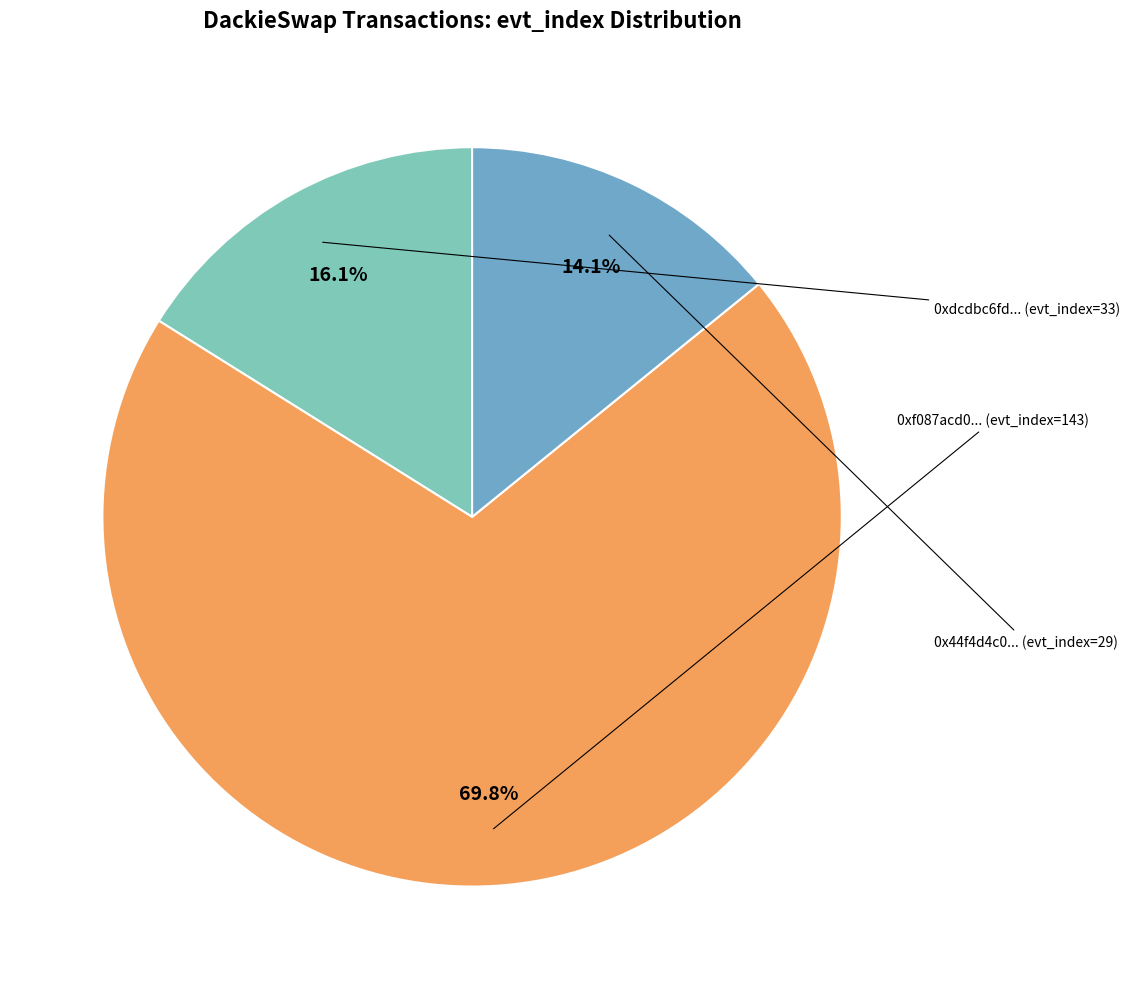

Is there any slice that represents more than half of the pie?

Yes